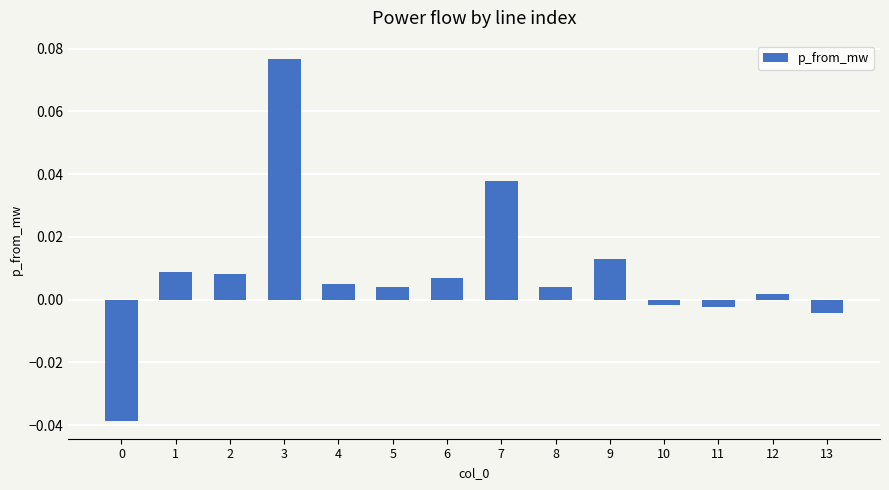

Which label corresponds to the largest value in the chart?

3